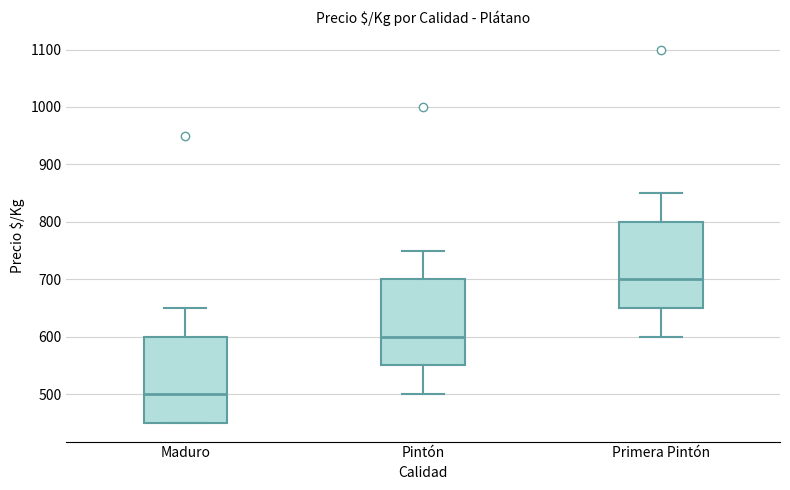

Where does the lower whisker of the box for Pintón end on the y-axis? The values are not printed on the chart, so give them approximately, as read against the axis.

500